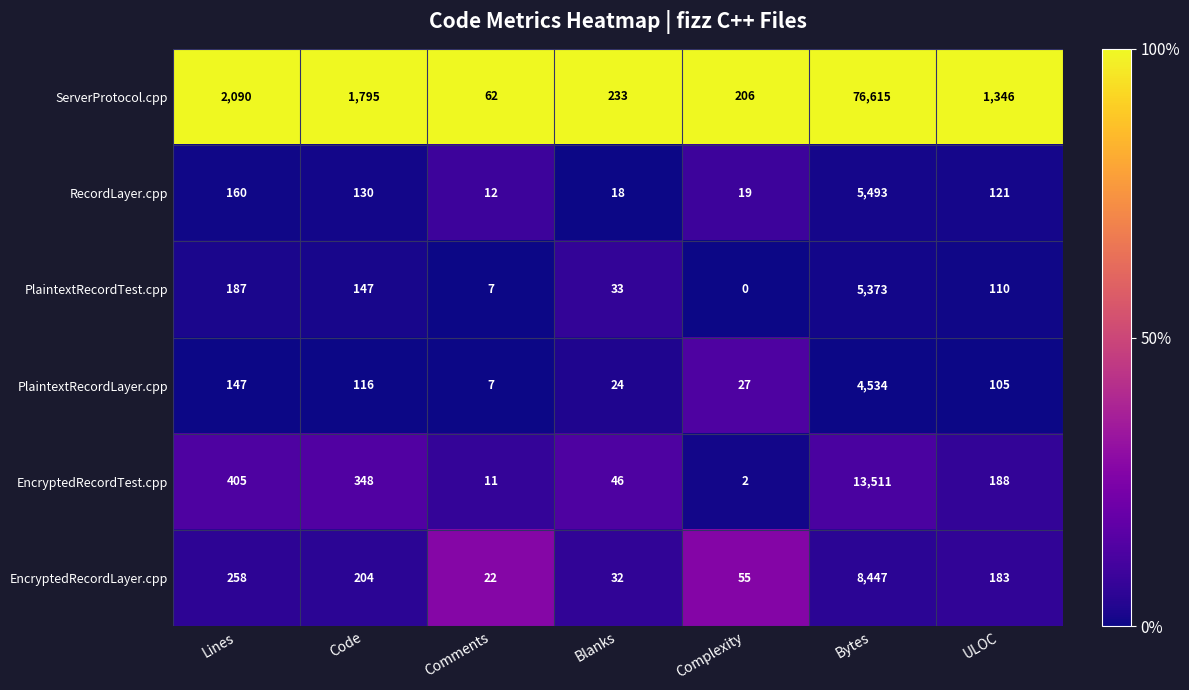

What is the average value of the ServerProtocol.cpp series?

11764